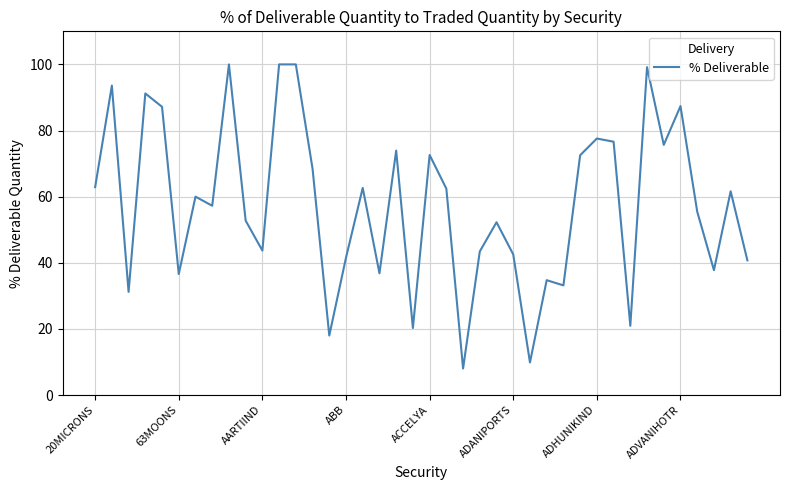

True or false: there are more than 1 points higher than both neighbors.

True